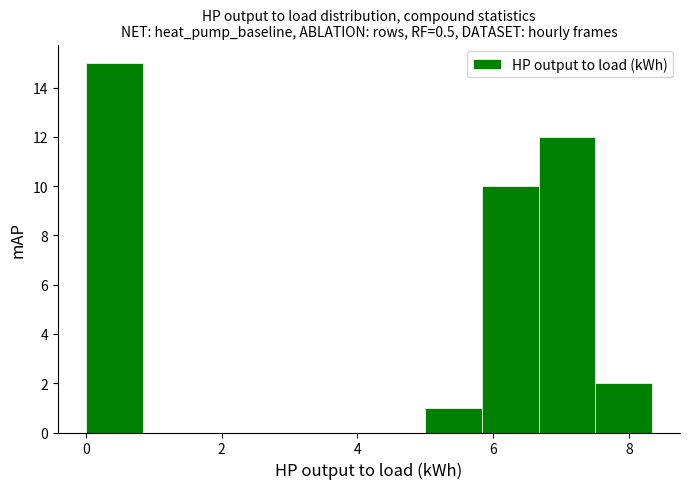

Reading left to right, transcribe this chart: for each bar, give the range it covers on the x-axis and its height. Neither the bar edges nor the heights are printed on the chart, so give them approximately, as read against the axes.

0.0 to 0.8: 15
0.8 to 1.6: 0
1.6 to 2.6: 0
2.6 to 3.4: 0
3.4 to 4.2: 0
4.2 to 5.0: 0
5.0 to 5.8: 1
5.8 to 6.6: 10
6.6 to 7.6: 12
7.6 to 8.4: 2